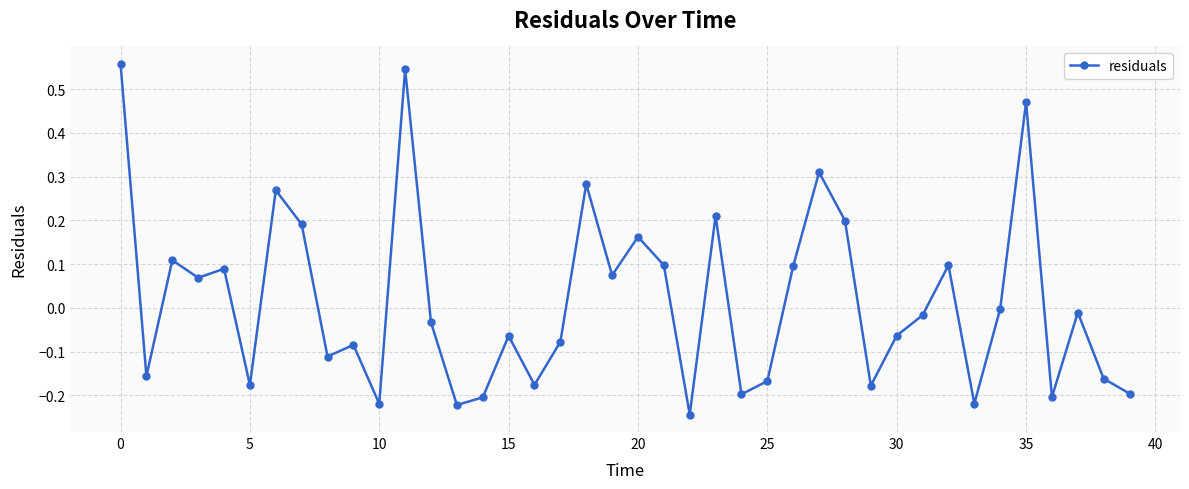

What is the difference between the maximum and second lowest values?

0.8